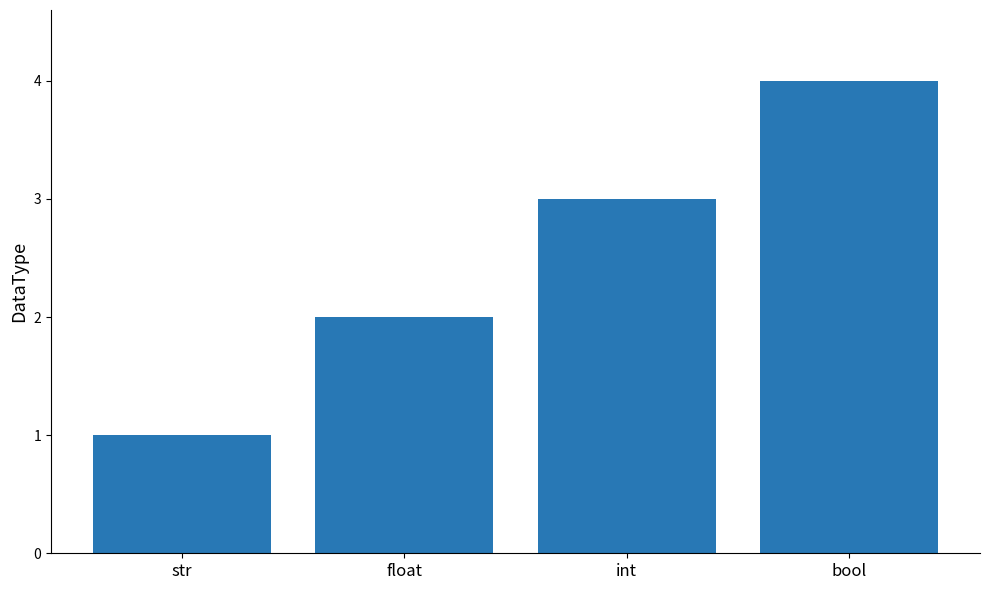

What is the label of the 4th bar from the right?

str